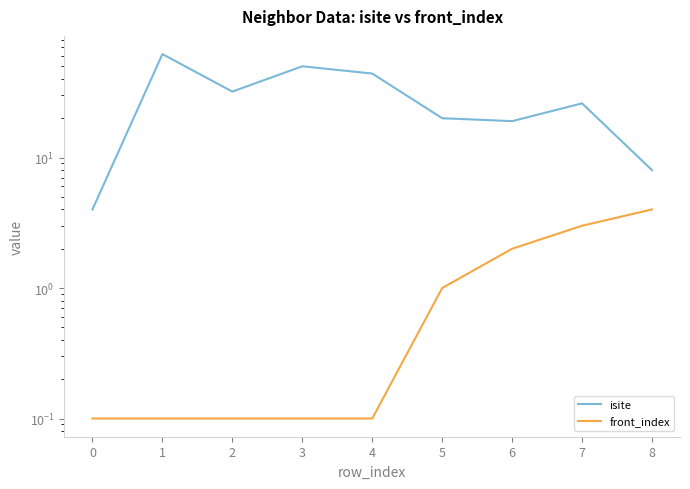

Is the value of isite at 5 greater than the value of front_index at 5?

Yes